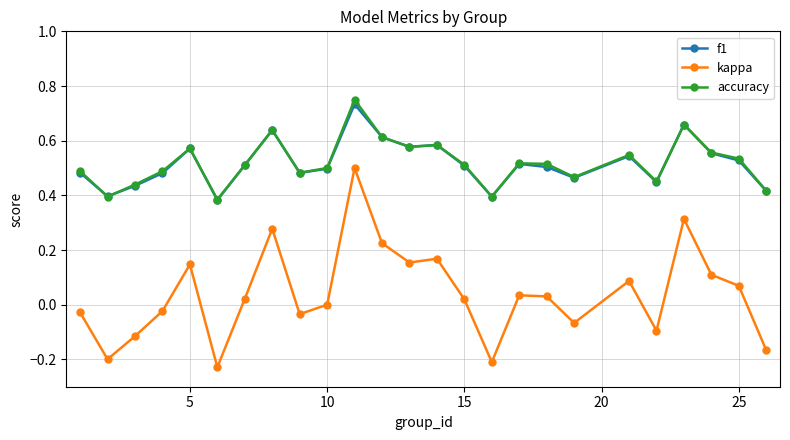

Which series has the widest spread of values?

kappa